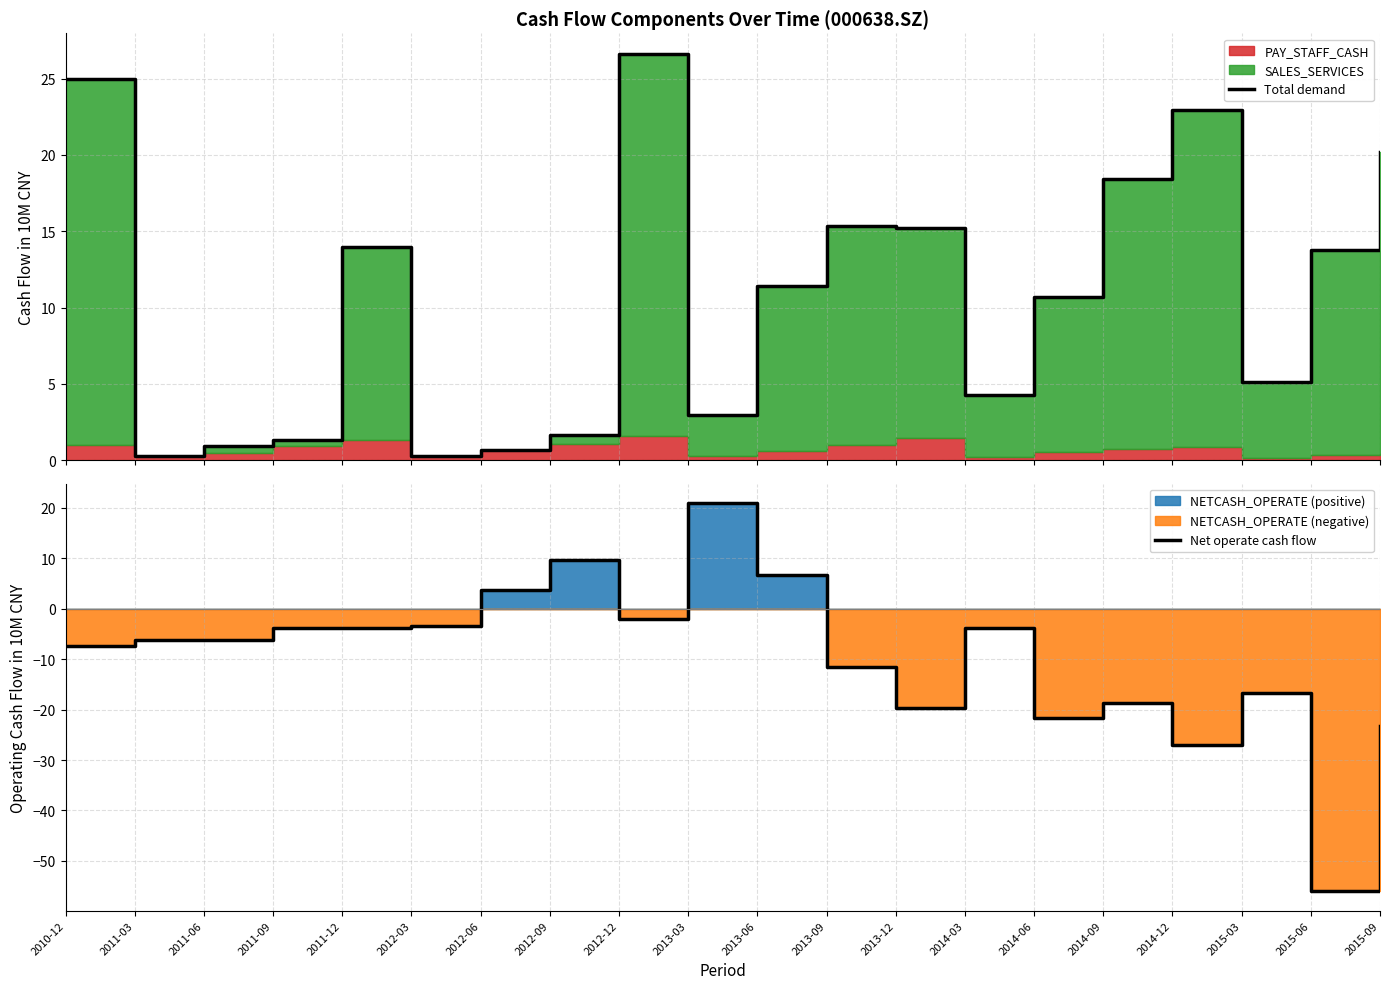

Read the Total demand value at 2015-09.

20.2